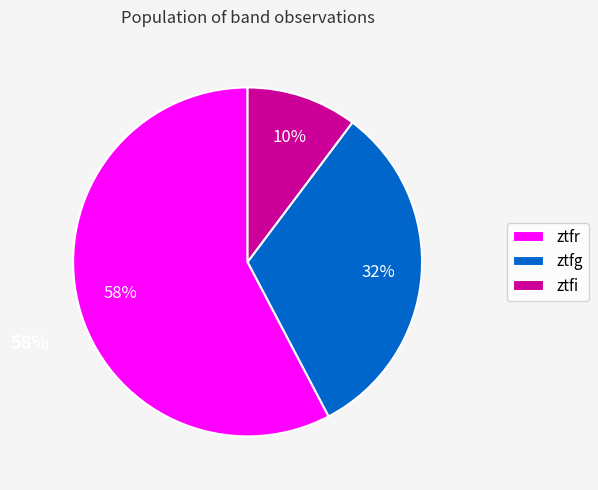

To the nearest percent, what is the difference between the ztfi and ztfg slice percentages?

22%